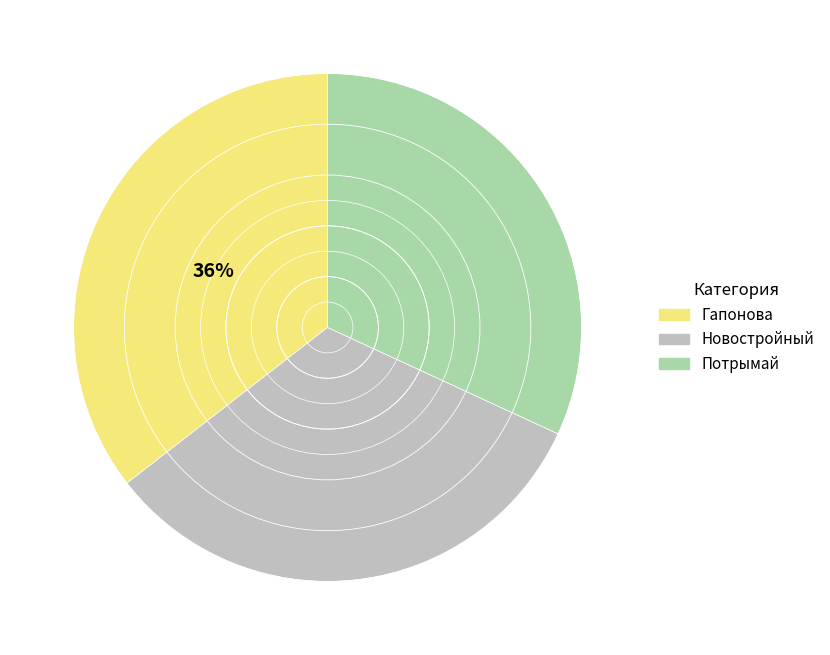

How many slices are in this pie chart?

3